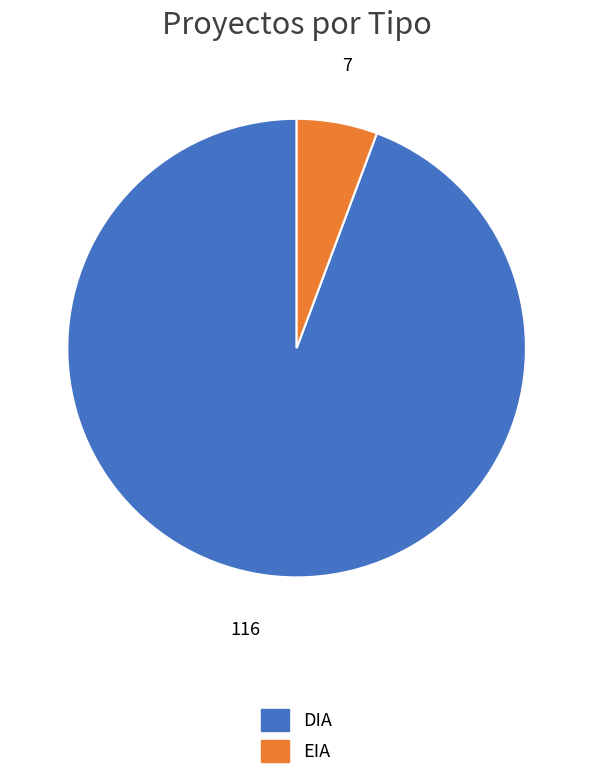

Is it true that DIA is 82% of the pie?

False